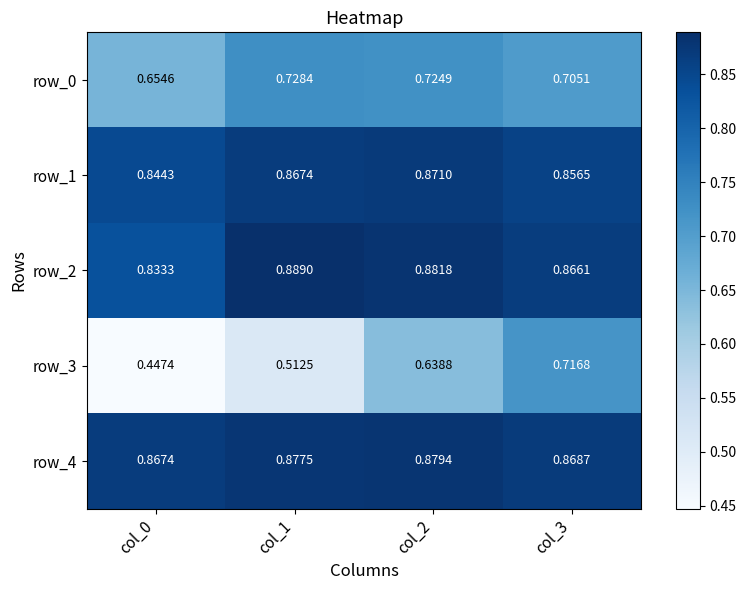

How many row_0 values are between 0 and 1?

4